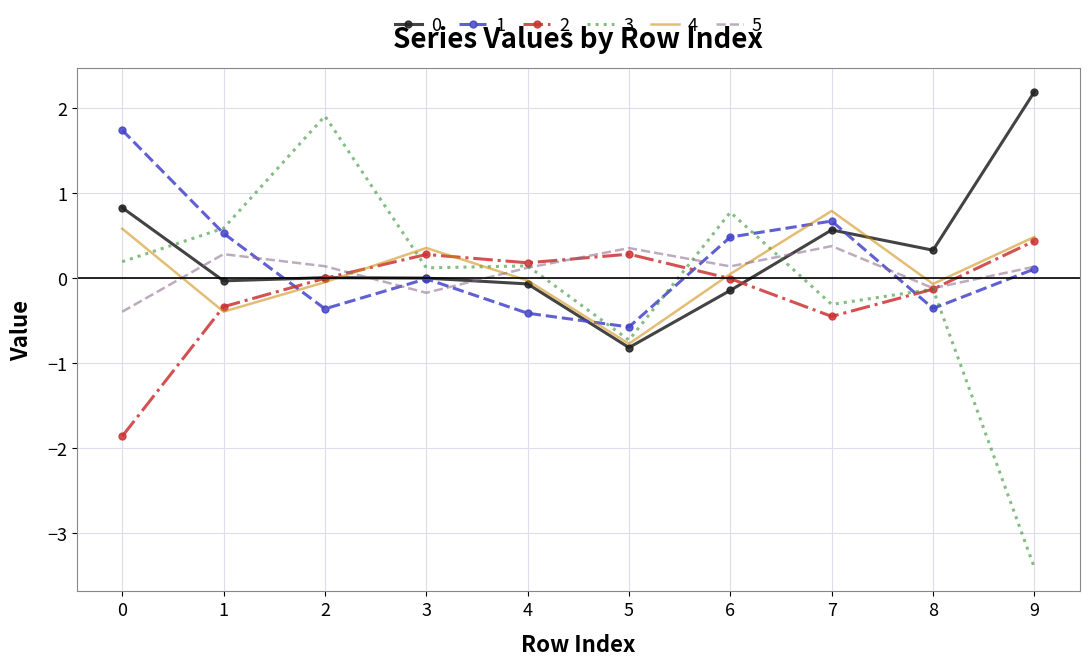

Read the 5 value at 5.

0.4